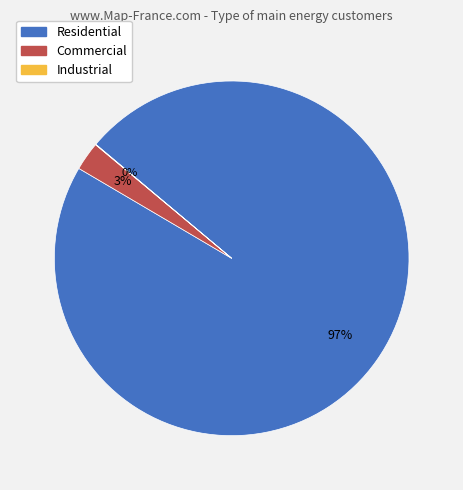

To the nearest percent, what is the average slice percentage?

33%